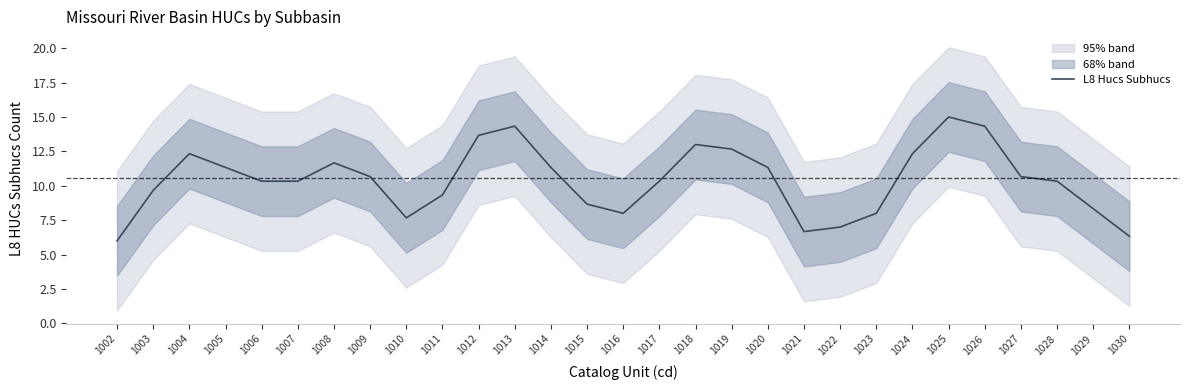

The value at 1013 is 14.3. True or false?

True